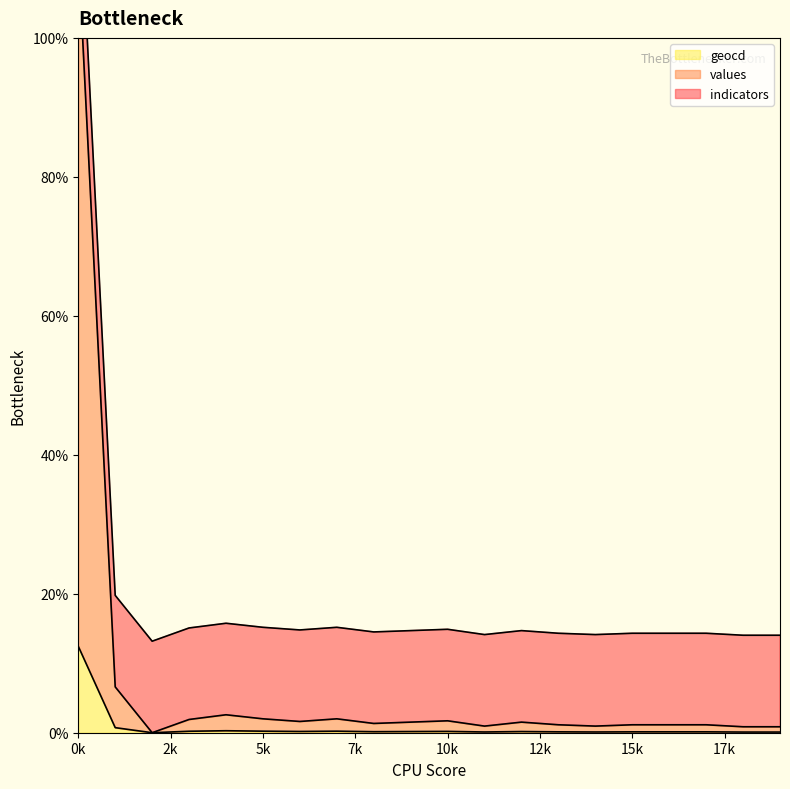

What value does the values series have at 6?

1.6